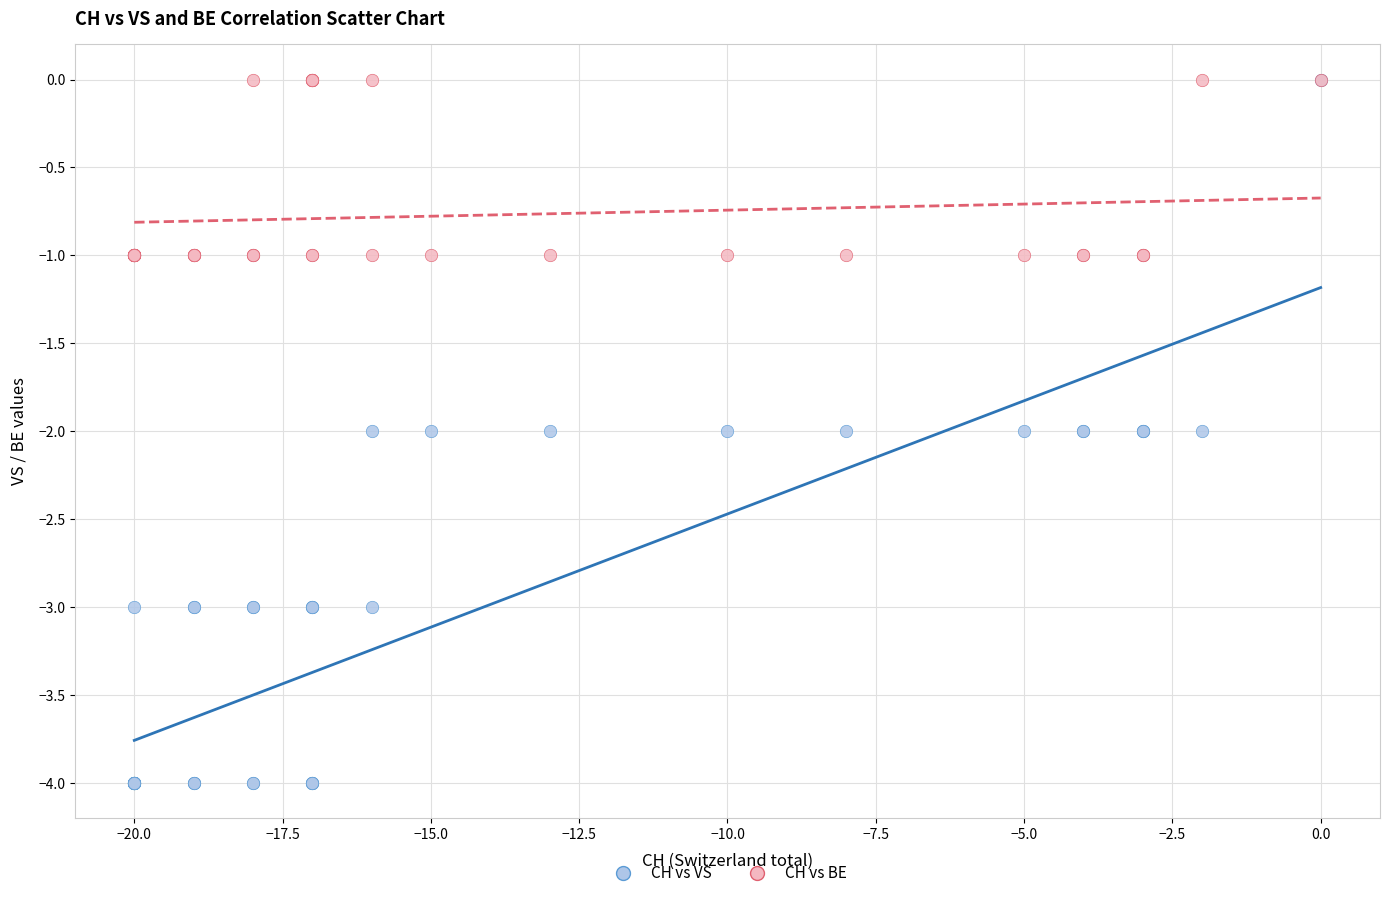

What are all the series names shown in the legend?

CH vs VS, CH vs BE